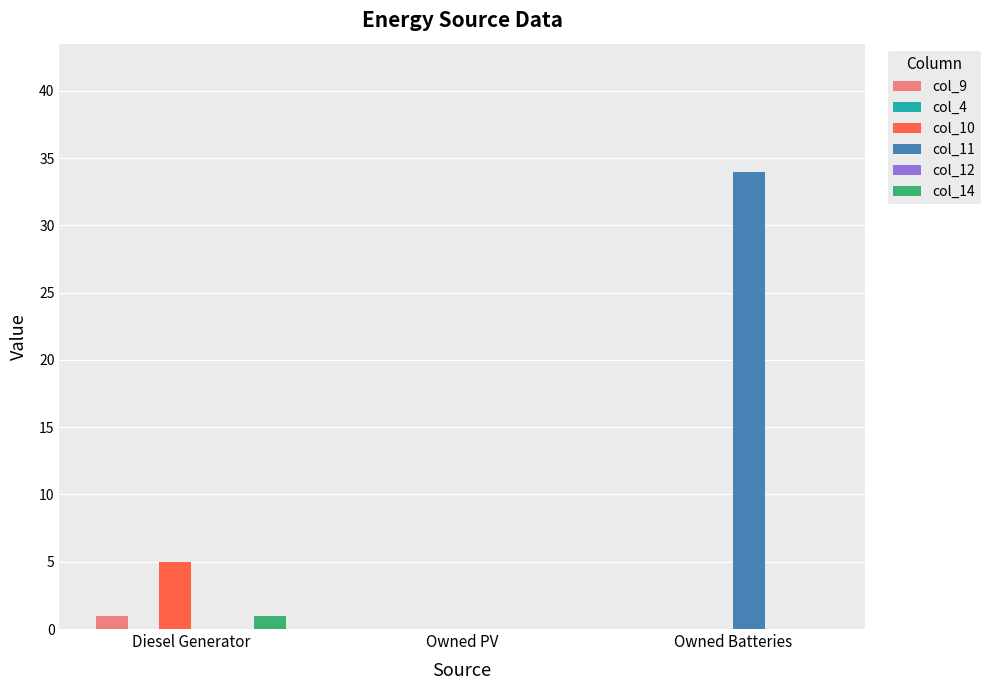

Reading left to right, transcribe all the data shown in this chart.

col_9: 1	0	0
col_4: 0	0	0
col_10: 5	0	0
col_11: 0	0	34
col_12: 0	0	0
col_14: 1	0	0